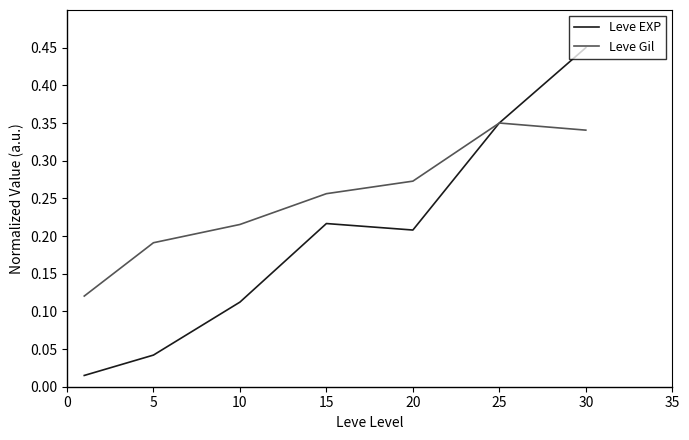

Which series has the widest spread of values?

Leve EXP